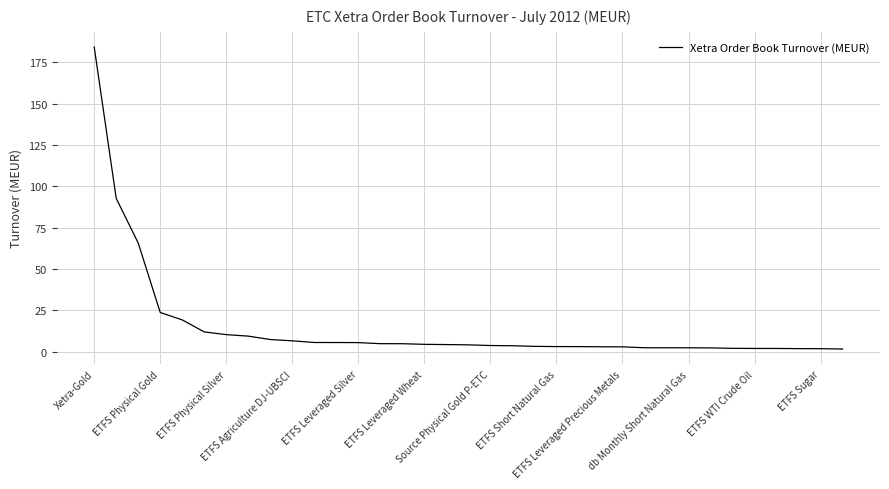

What is the difference between the maximum and minimum values?

182.8